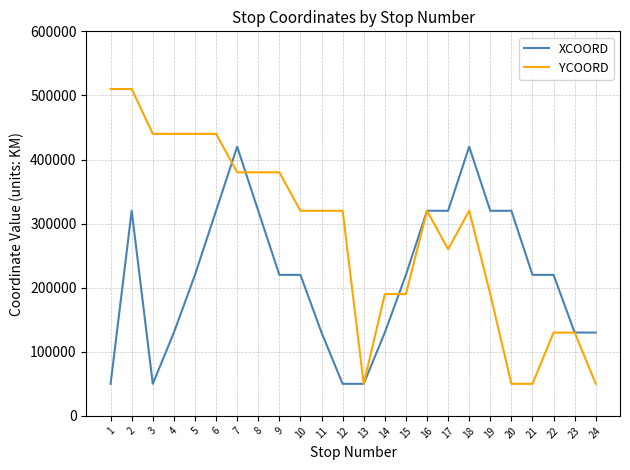

Which series has the largest range (max minus min)?

YCOORD